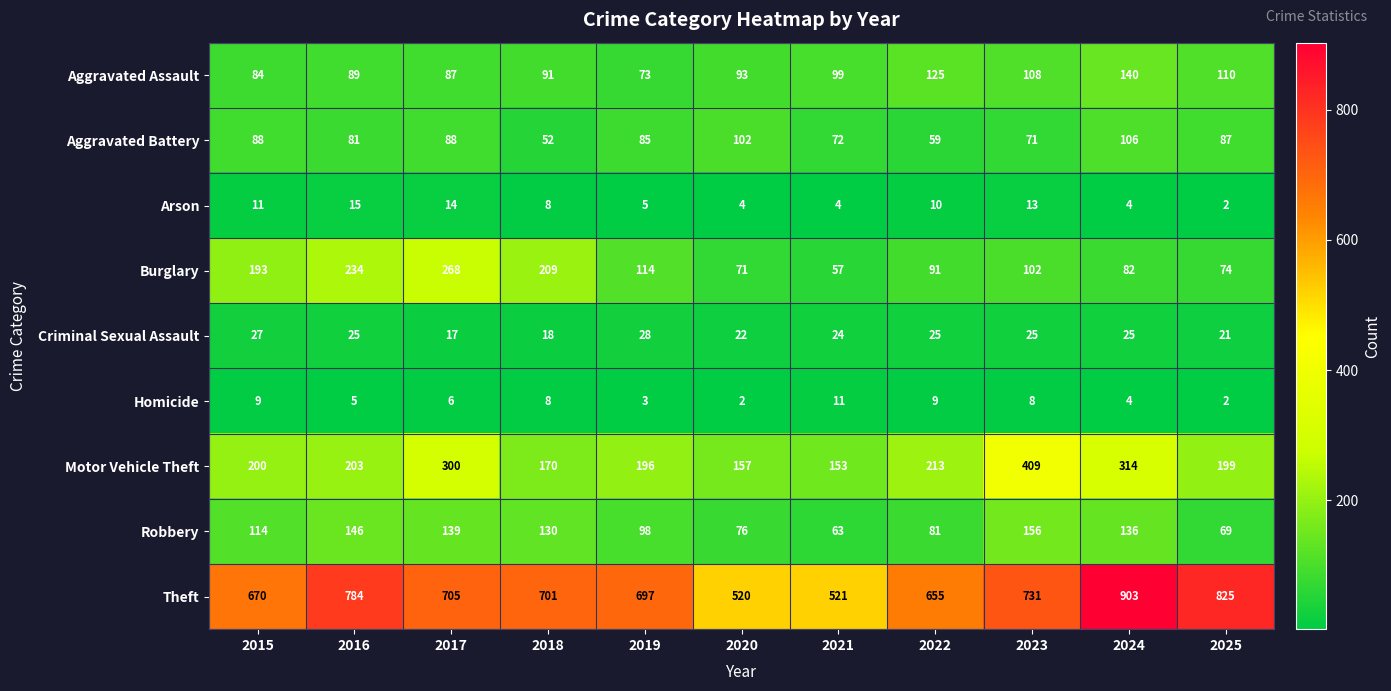

Read the Homicide value at 2015.

9